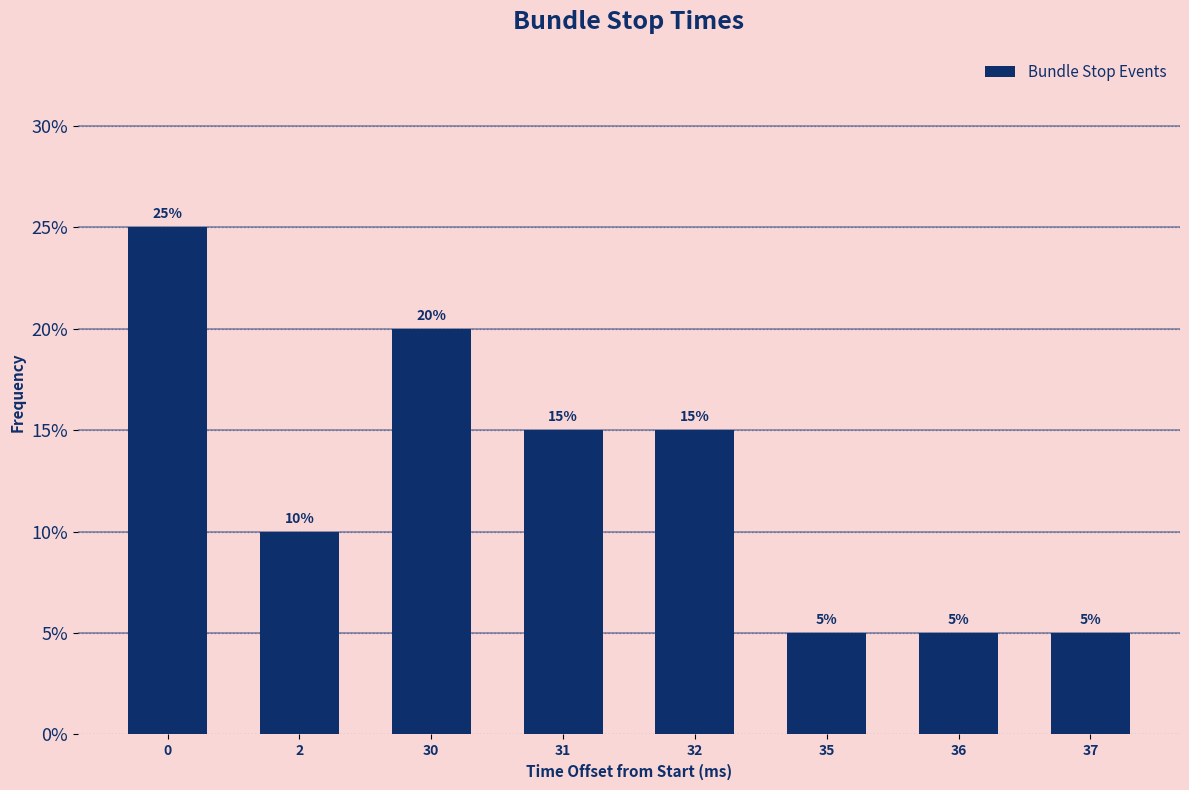

Reading left to right, transcribe all the data shown in this chart.

25	10	20	15	15	5	5	5